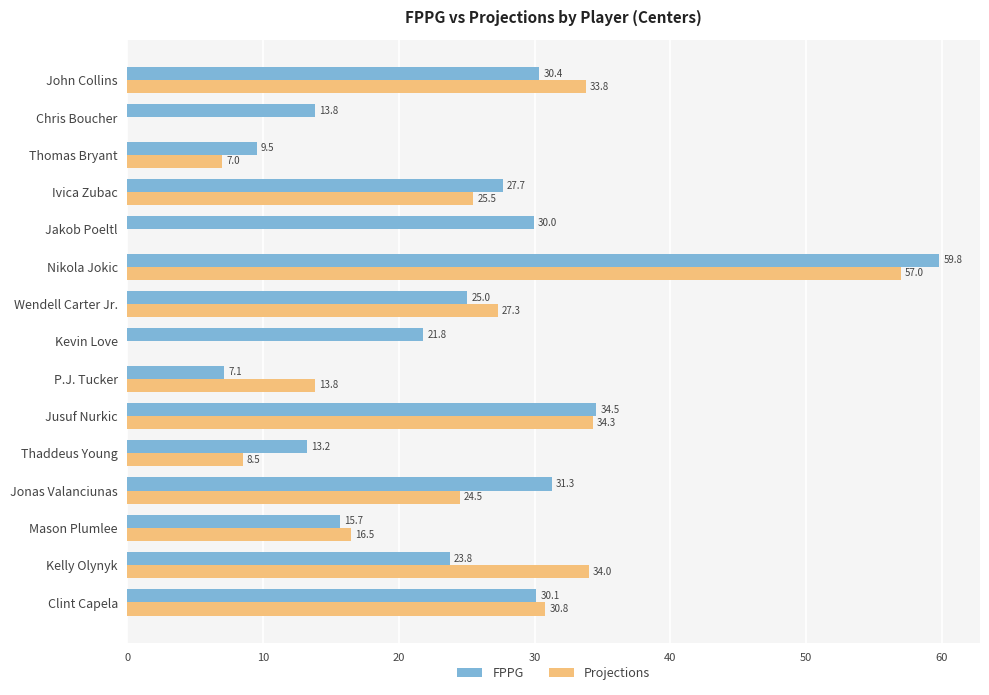

At which category is the sum across all series the highest?

Nikola Jokic